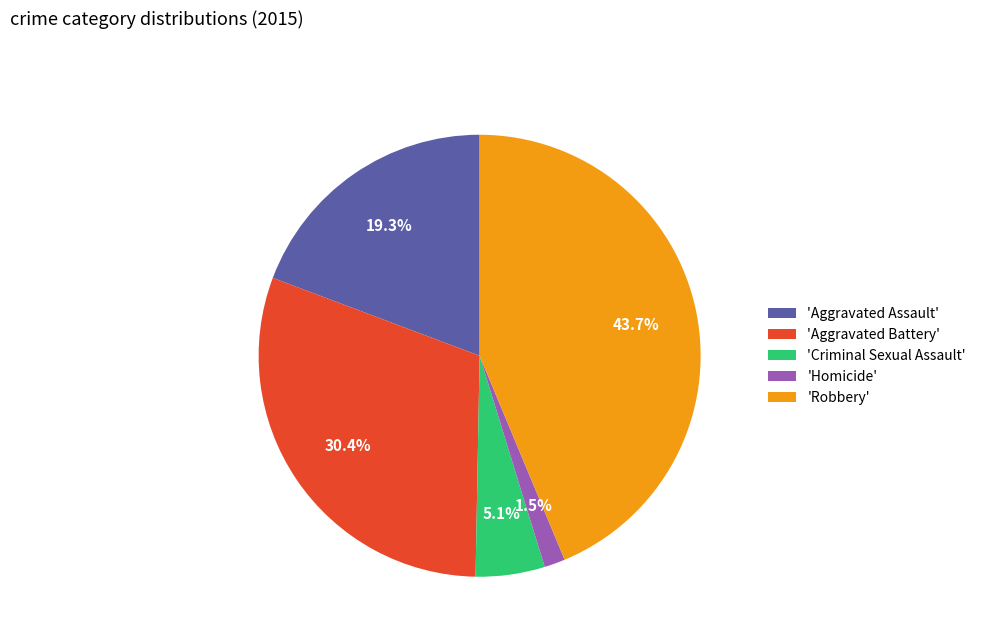

Combined, what portion of the pie is 'Homicide' and 'Criminal Sexual Assault'?

6.6%